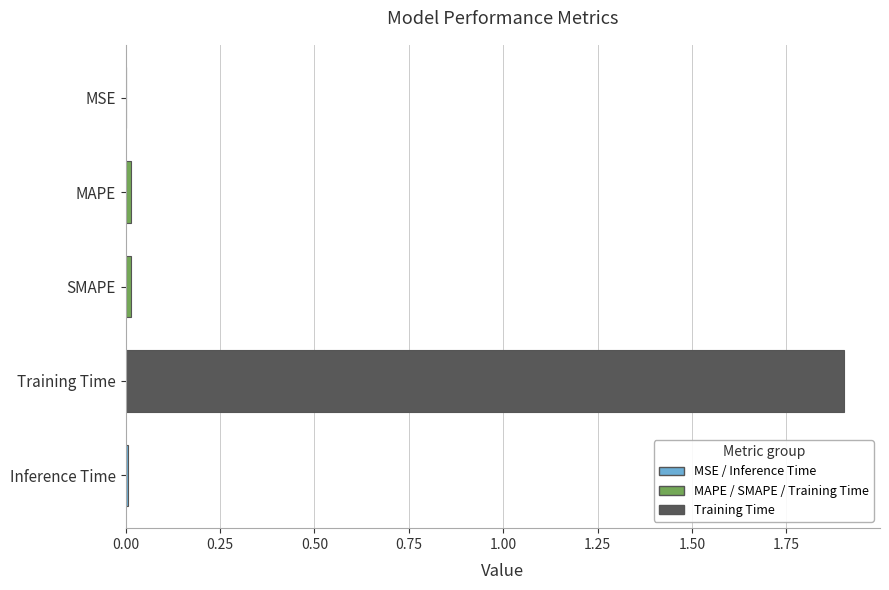

The value at Training Time is 1.2. True or false?

False